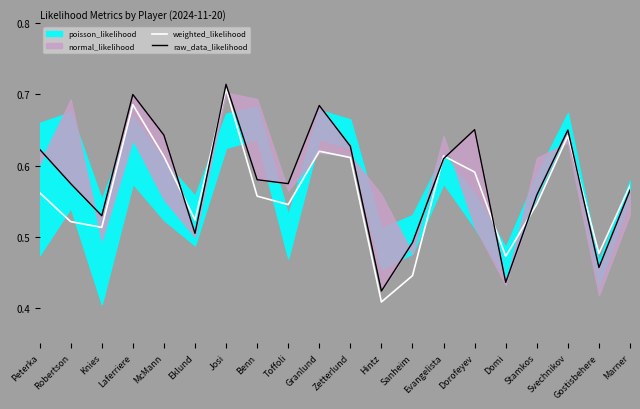

How many weighted_likelihood values are between 0 and 1?

20